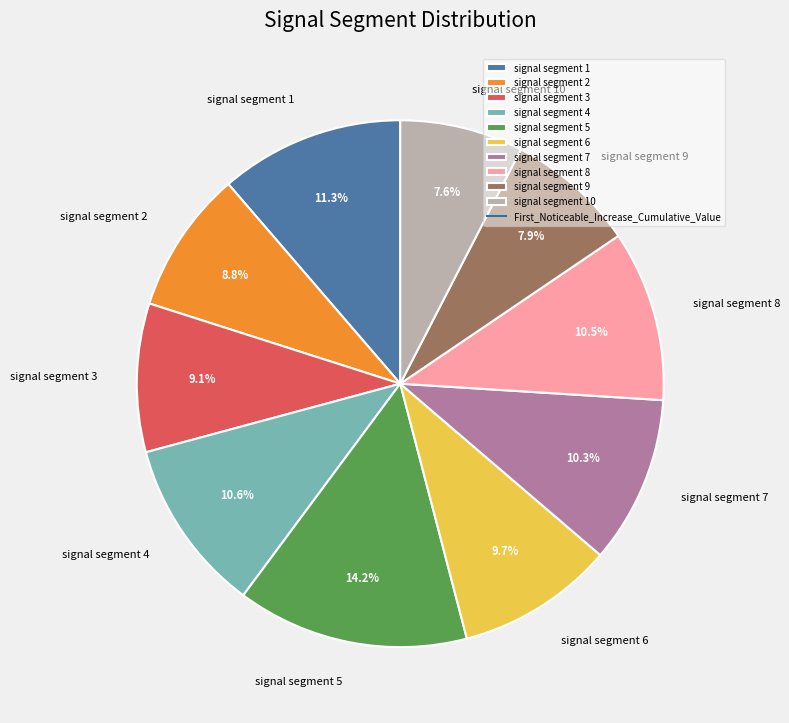

What percentage is NOT represented by signal segment 4?

89.4%